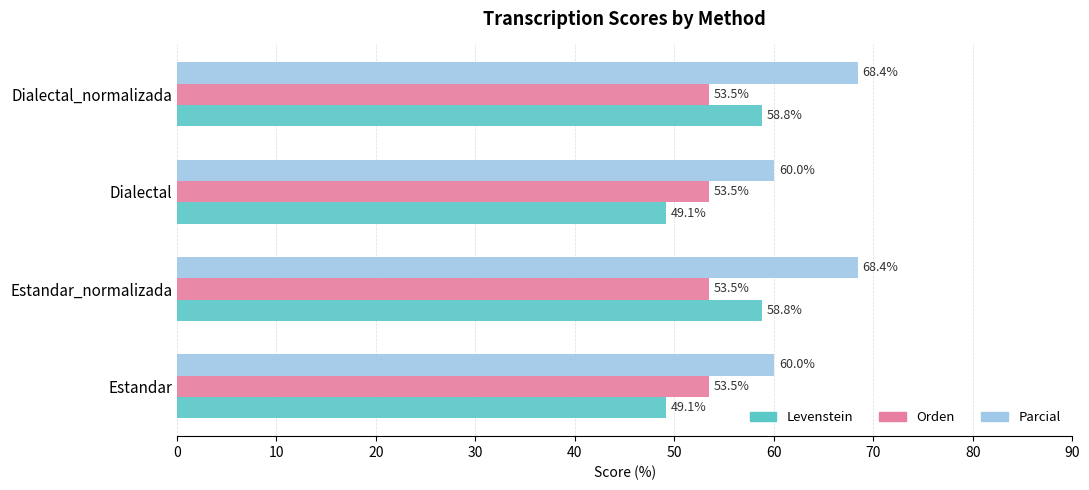

What are all the series names shown in the legend?

Levenstein, Orden, Parcial